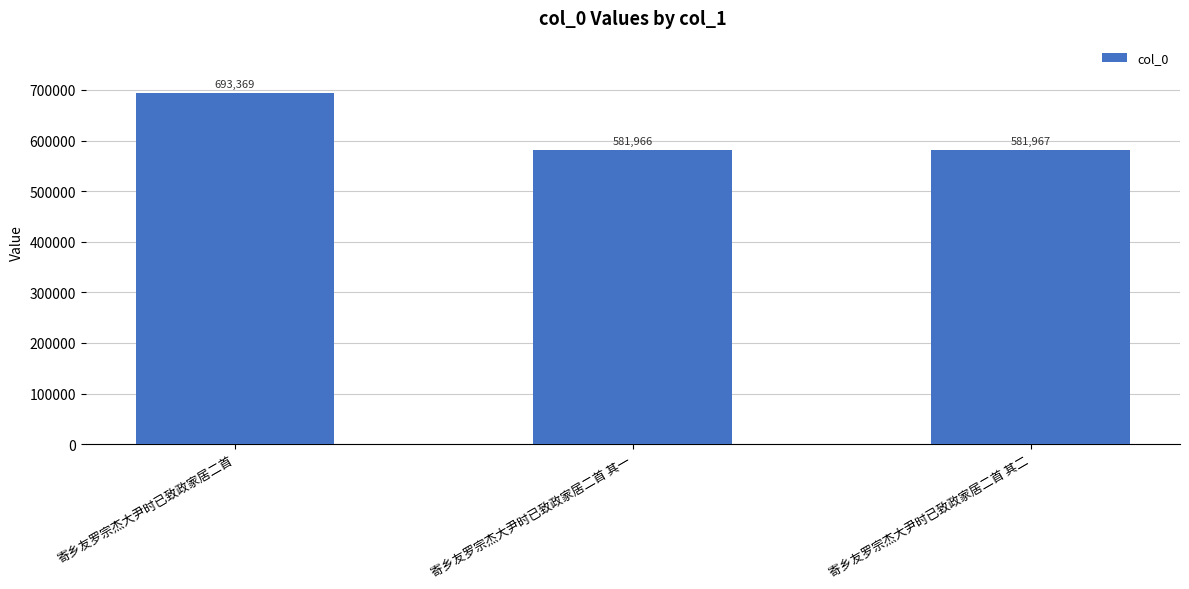

What is the sum of all values?

1857302